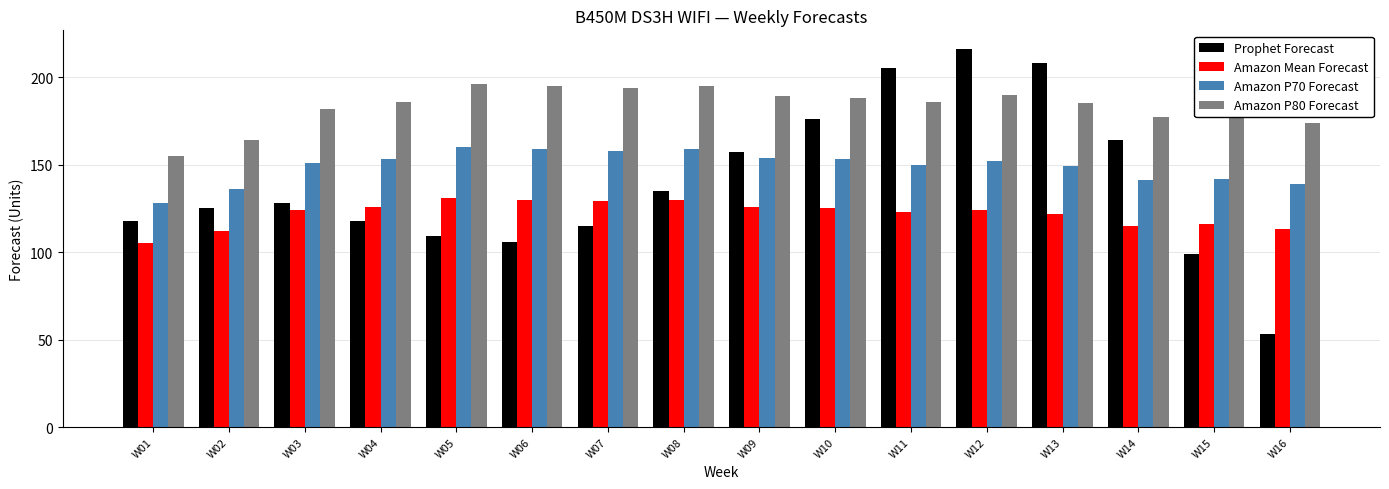

What is the smallest value displayed?

53